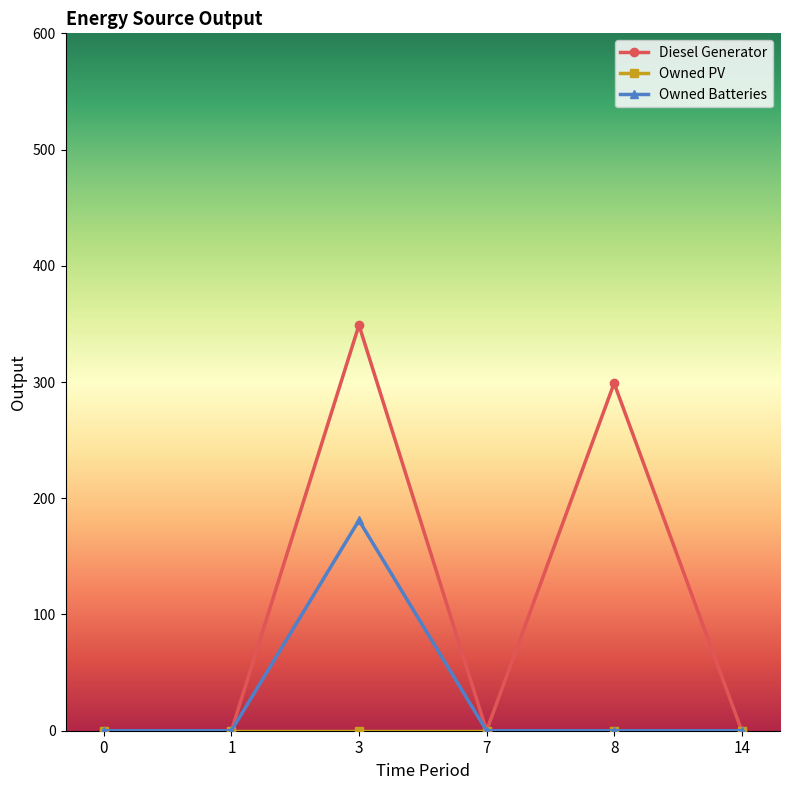

Which series has the widest spread of values?

Diesel Generator